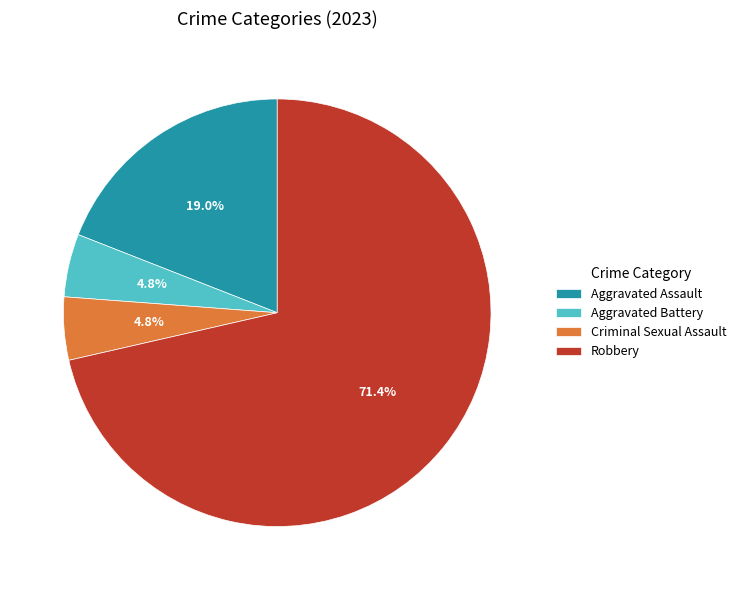

How much of the chart is everything except Criminal Sexual Assault?

95.2%